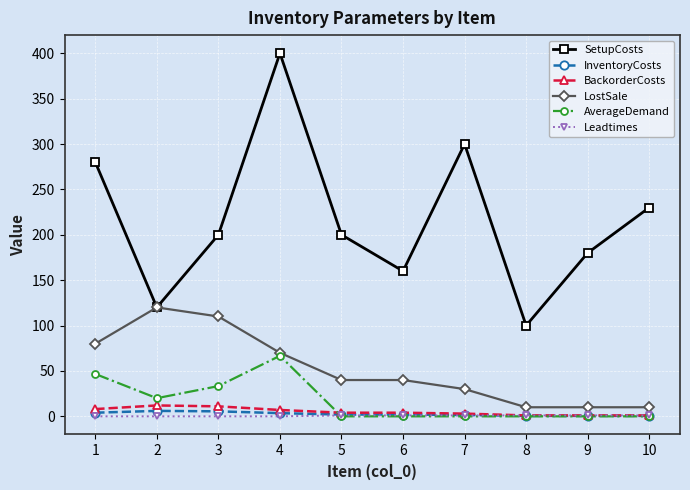

What are all the series names shown in the legend?

SetupCosts, InventoryCosts, BackorderCosts, LostSale, AverageDemand, Leadtimes